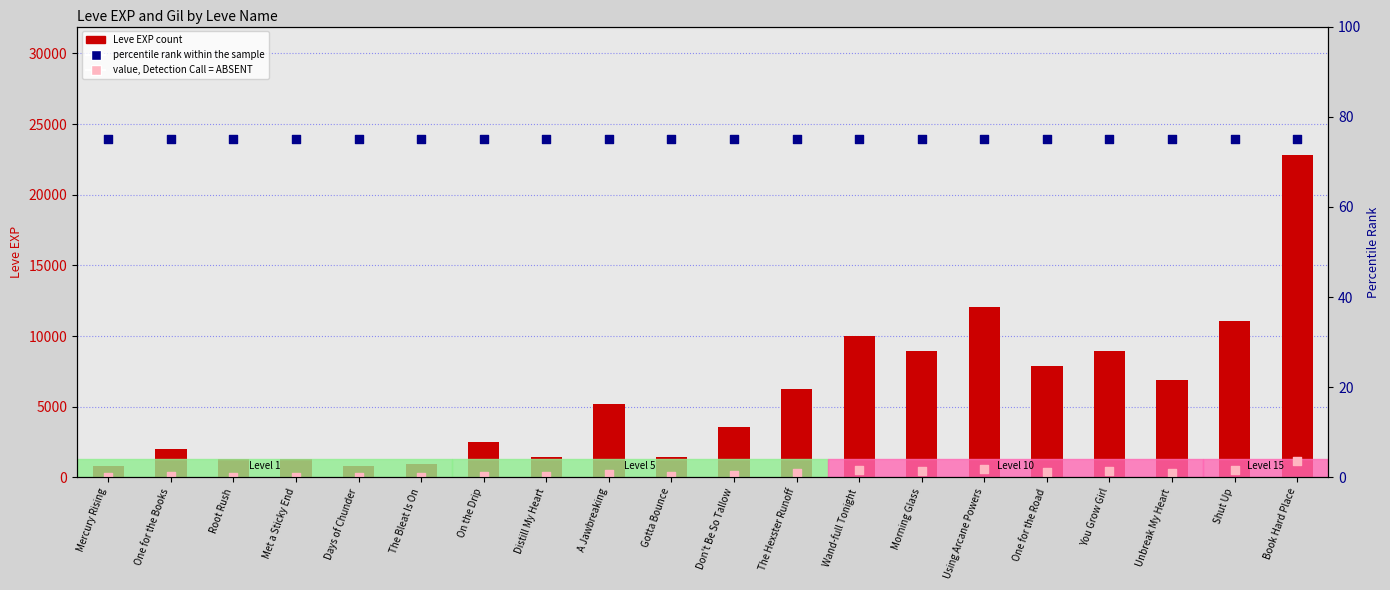

What are all the series names shown in the legend?

Leve EXP, value, Detection Call = ABSENT, percentile rank within the sample